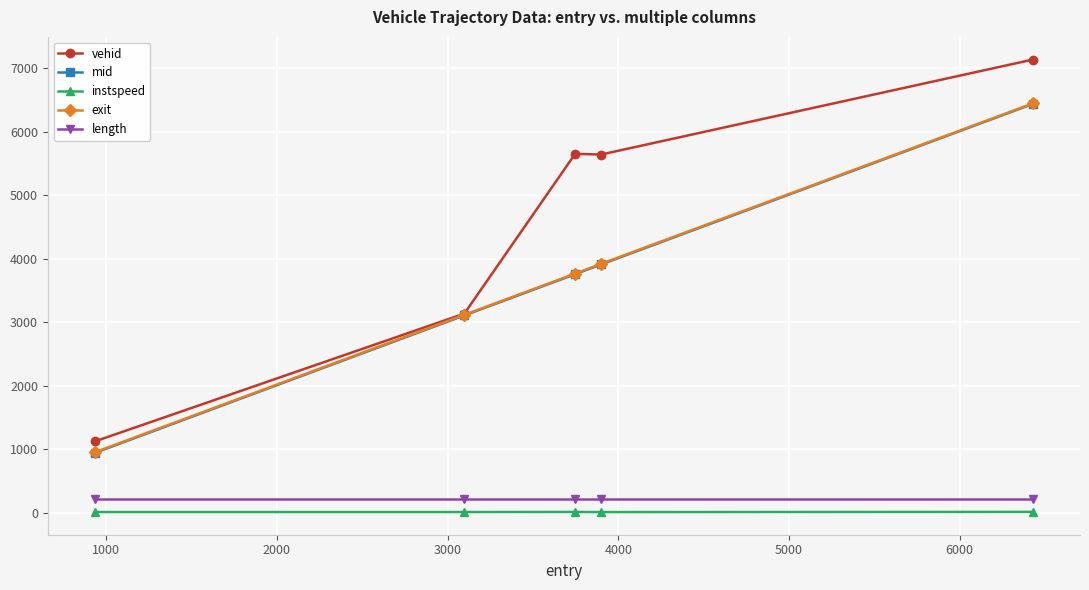

How many values in the instspeed series exceed 11?

4